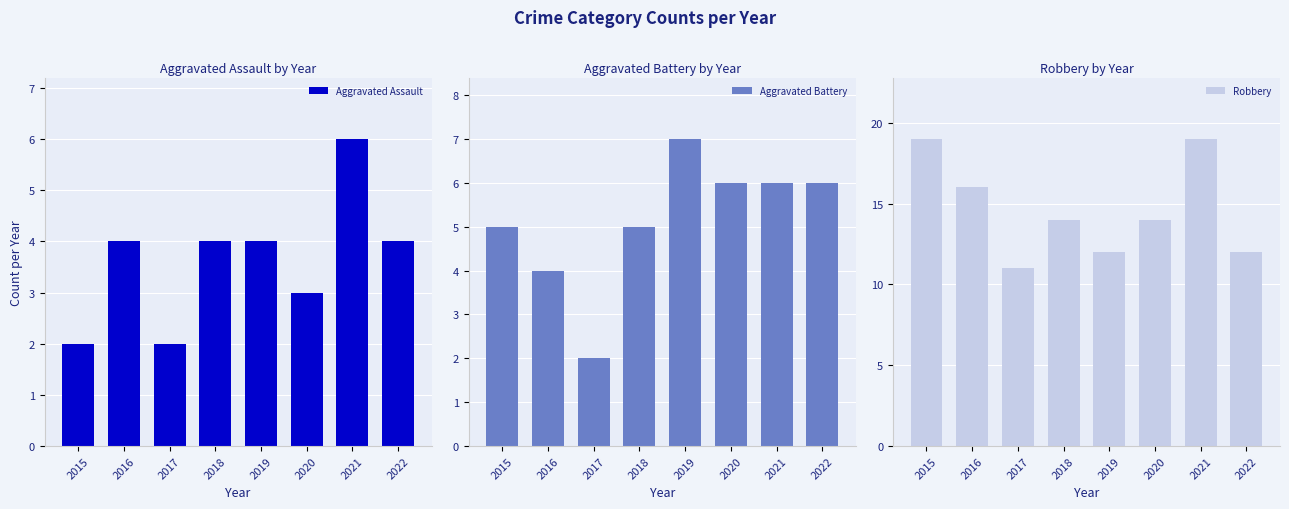

What is the difference between the maximum and minimum values in the Aggravated Battery series?

5